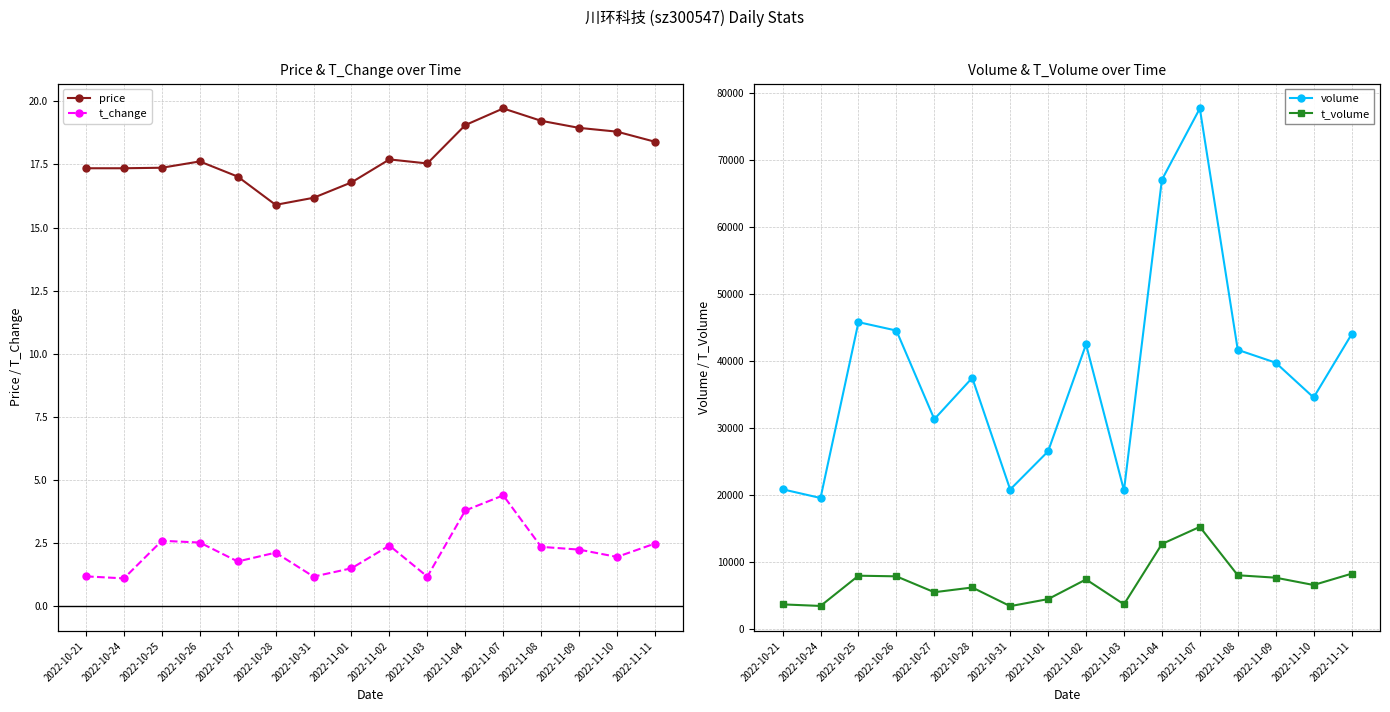

List the labels in order of t_change value, largest first.

2022-11-07, 2022-11-04, 2022-10-25, 2022-10-26, 2022-11-11, 2022-11-02, 2022-11-08, 2022-11-09, 2022-10-28, 2022-11-10, 2022-10-27, 2022-11-01, 2022-10-21, 2022-10-31, 2022-11-03, 2022-10-24